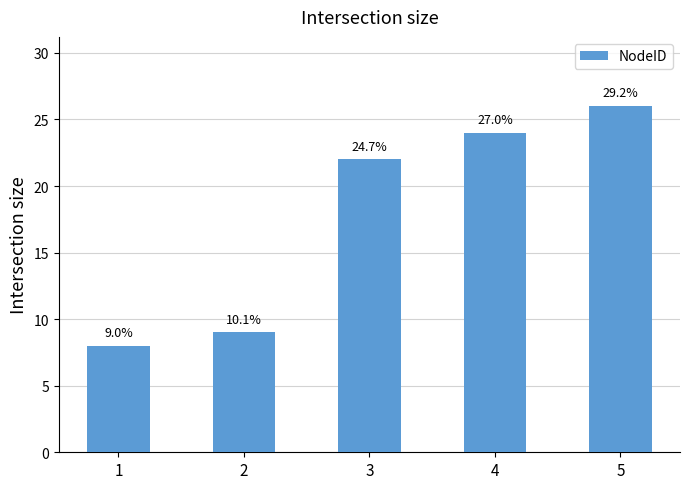

Does the chart contain any negative values?

No